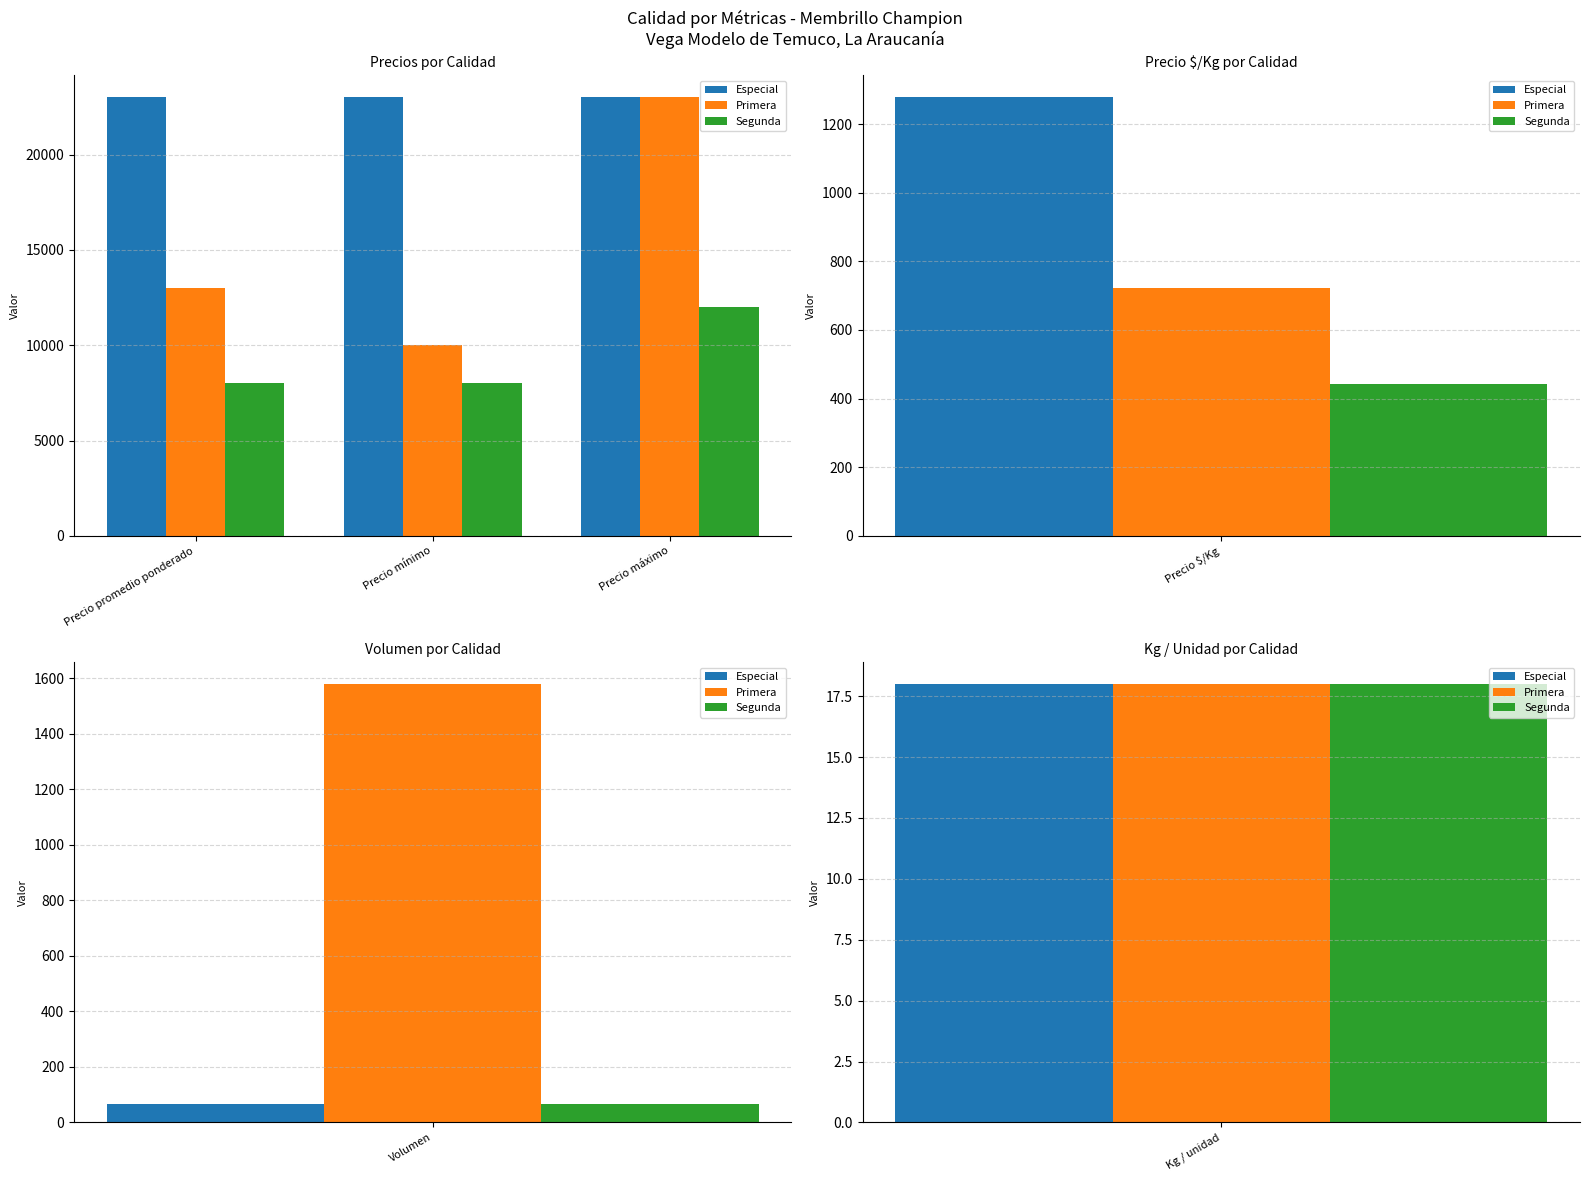

Rank the series at Precio máximo from lowest to highest value.

Segunda, Especial, Primera